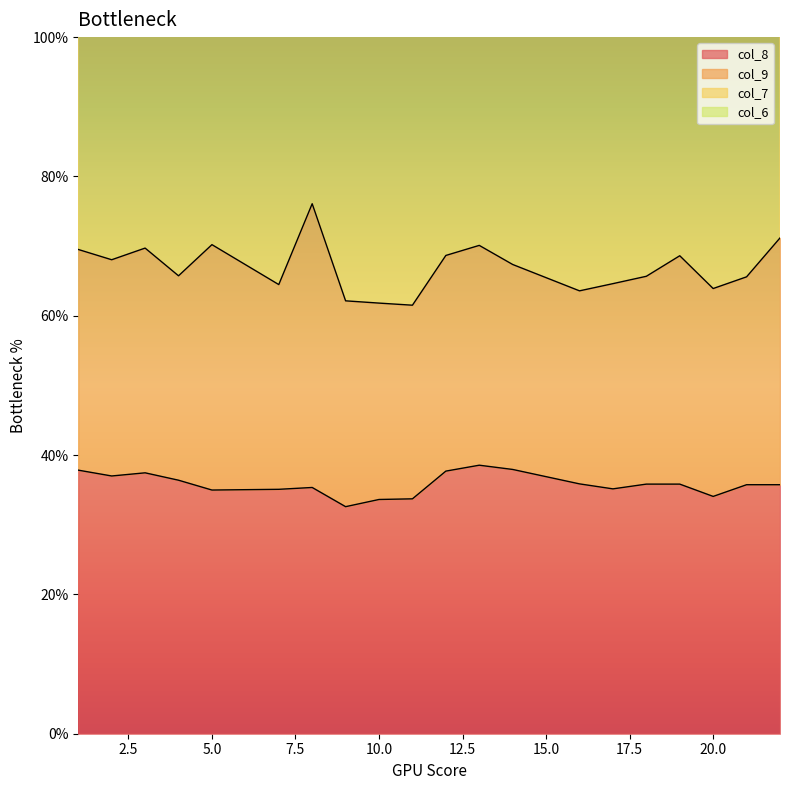

What is the highest value of the col_8 series?

38.5